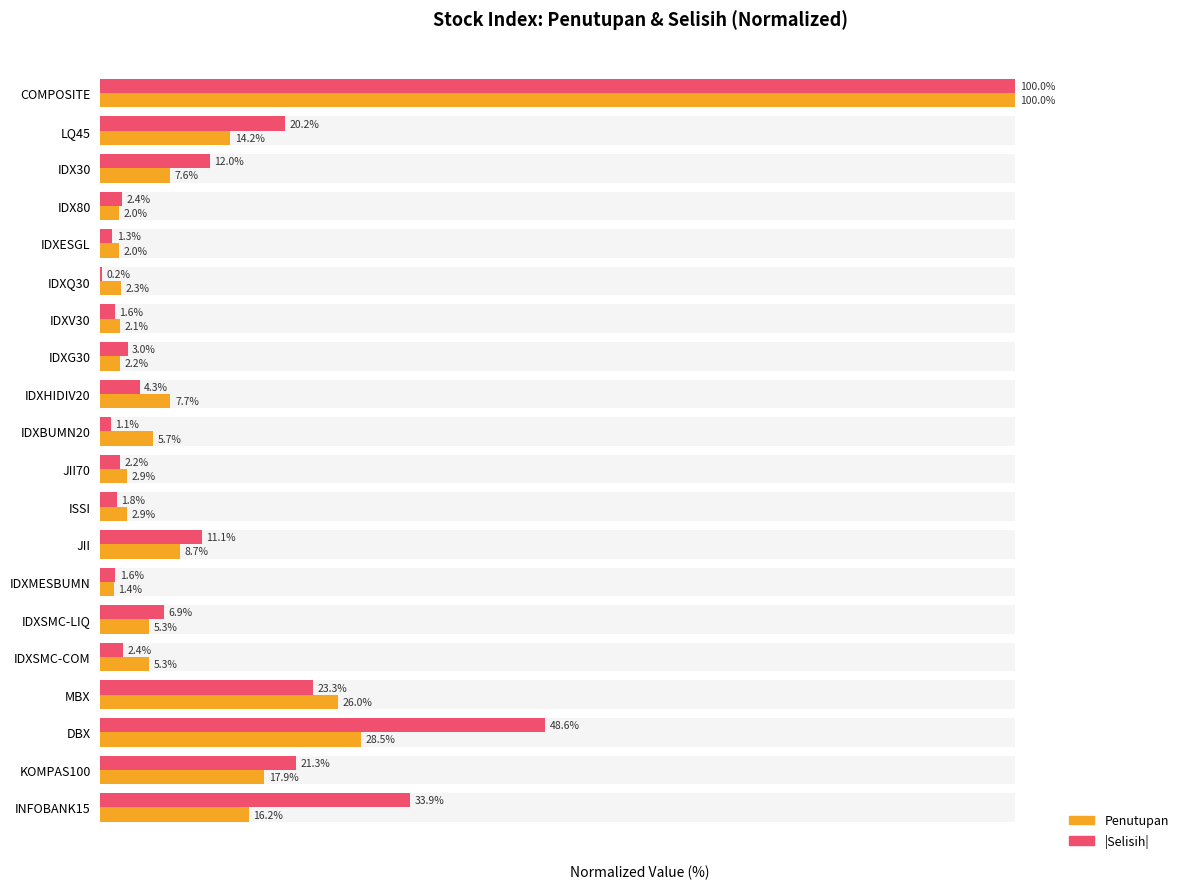

List the series in order of their peak value, highest first.

Penutupan, |Selisih|